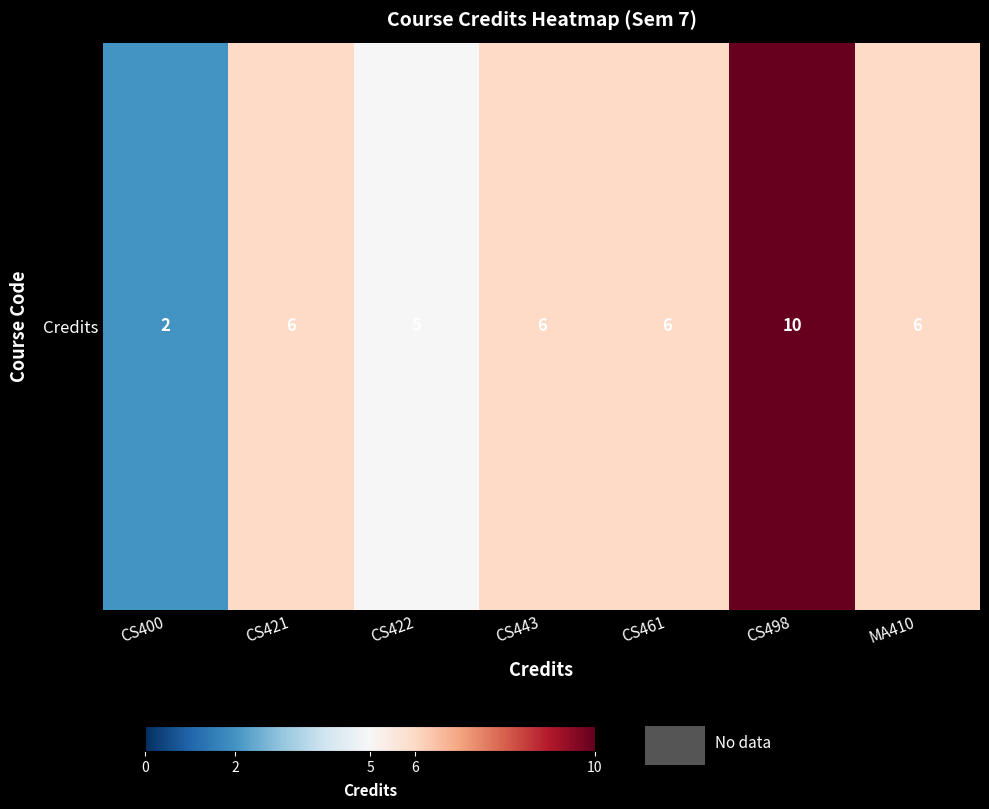

Reading right to left, transcribe all the data shown in this chart.

MA410=6	CS498=10	CS461=6	CS443=6	CS422=5	CS421=6	CS400=2